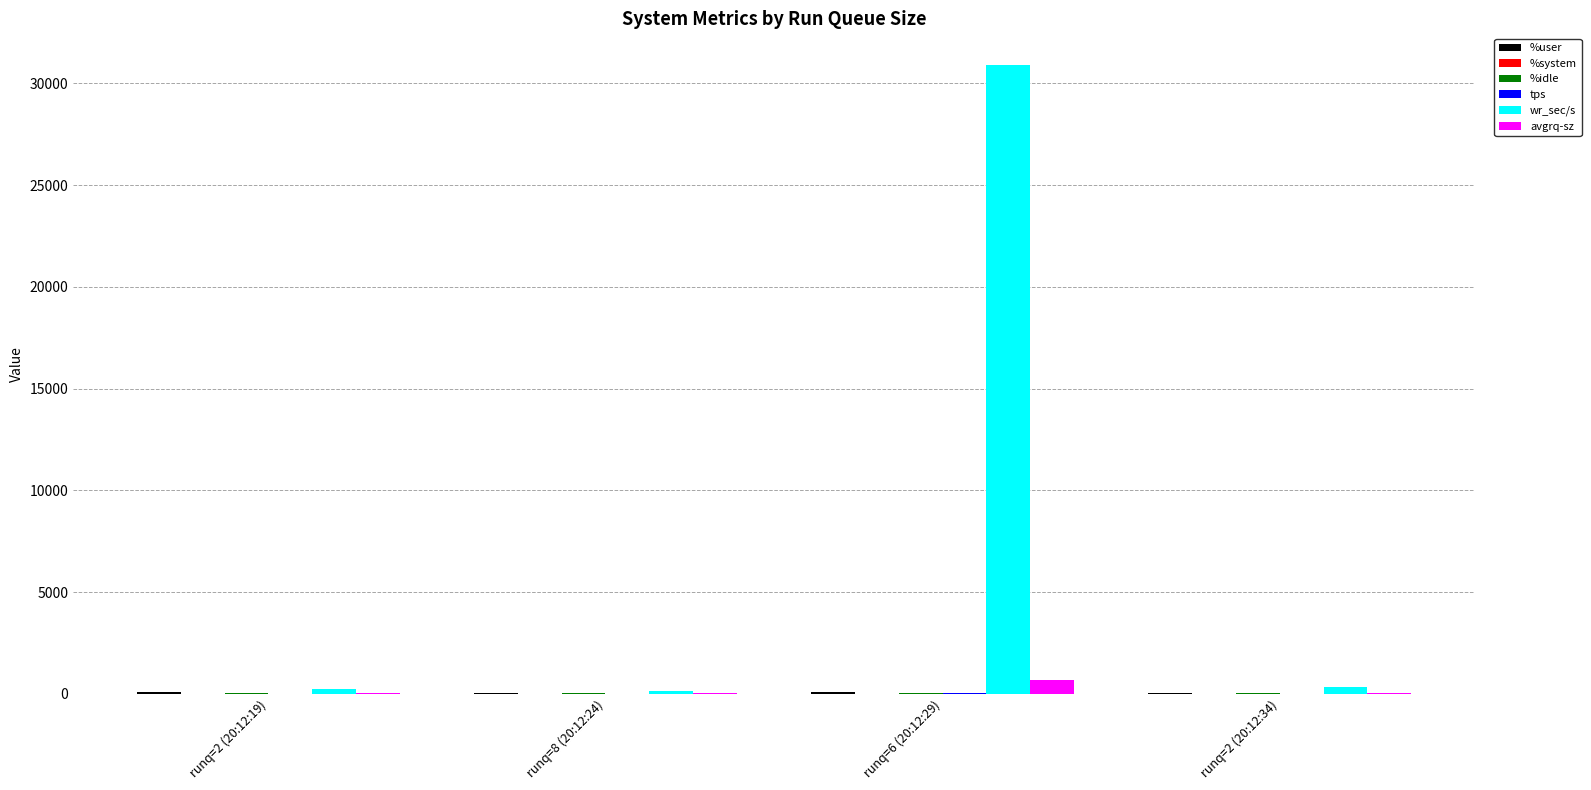

How many data points does each series have?

4